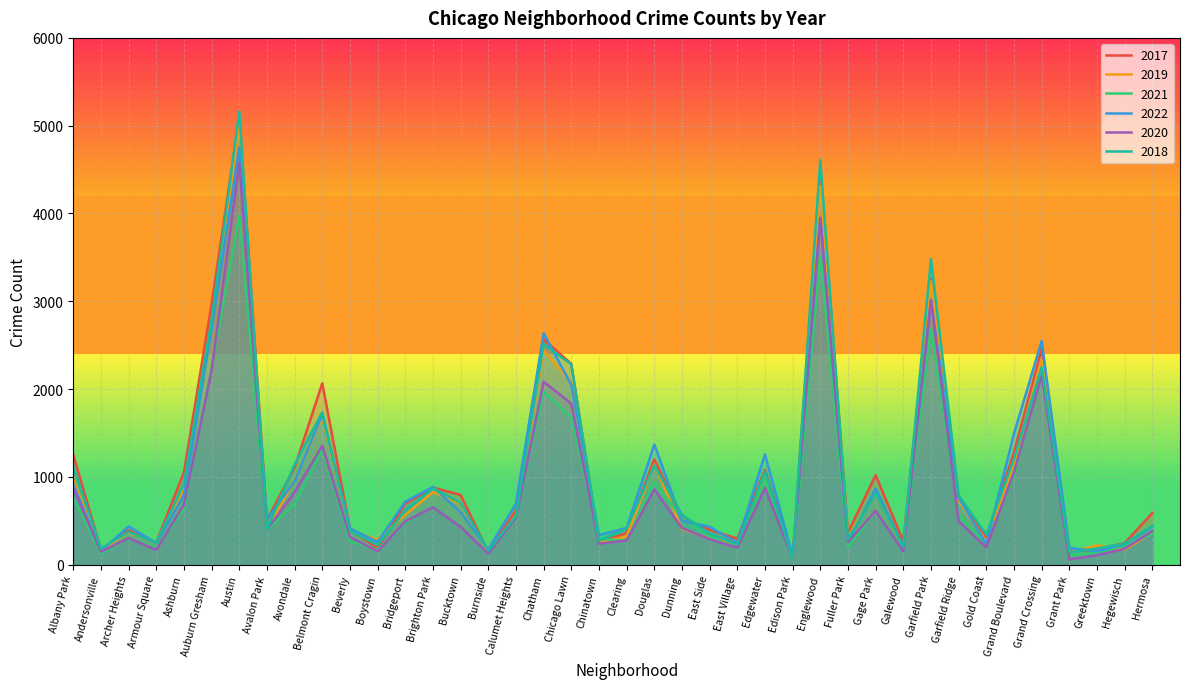

Which category has the highest value across all series?

Austin